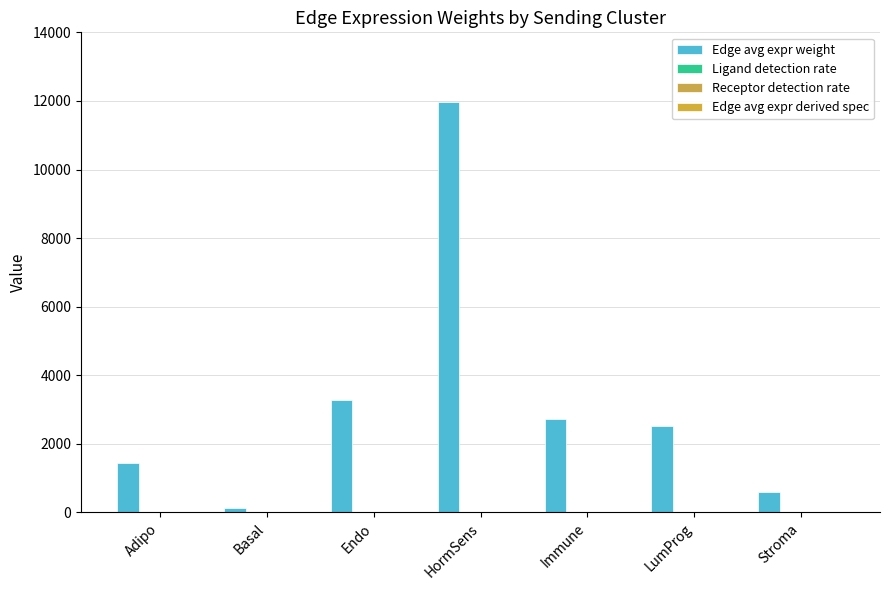

At Immune, list the series in order from largest to smallest.

Edge avg expr weight, Ligand detection rate, Receptor detection rate, Edge avg expr derived spec